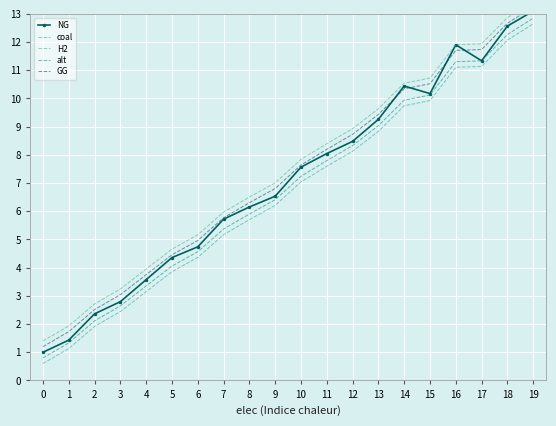

What is the difference between the GG values at 11 and 17?

3.5